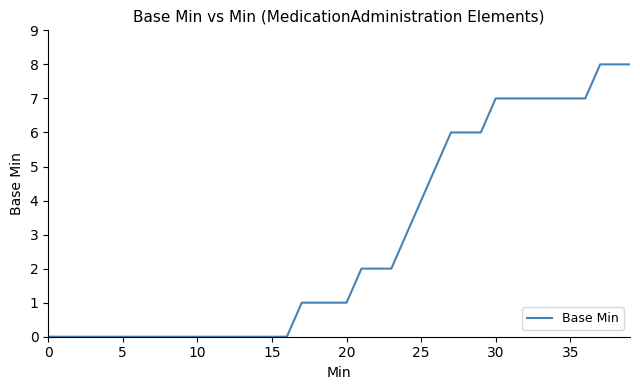

Count the values in the range 0 to 7.

37